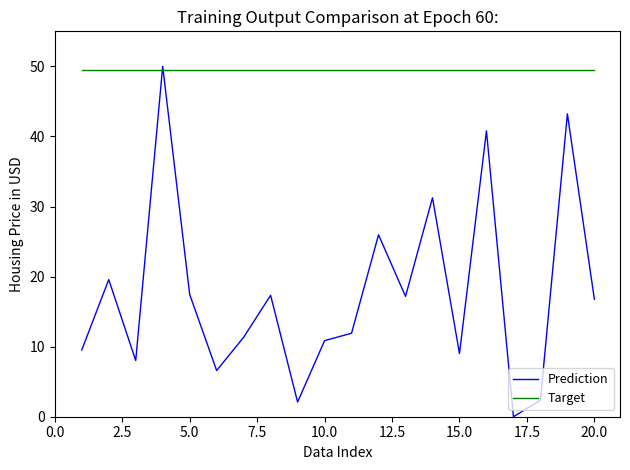

Rank the series by their maximum value, from lowest to highest.

Target, Prediction